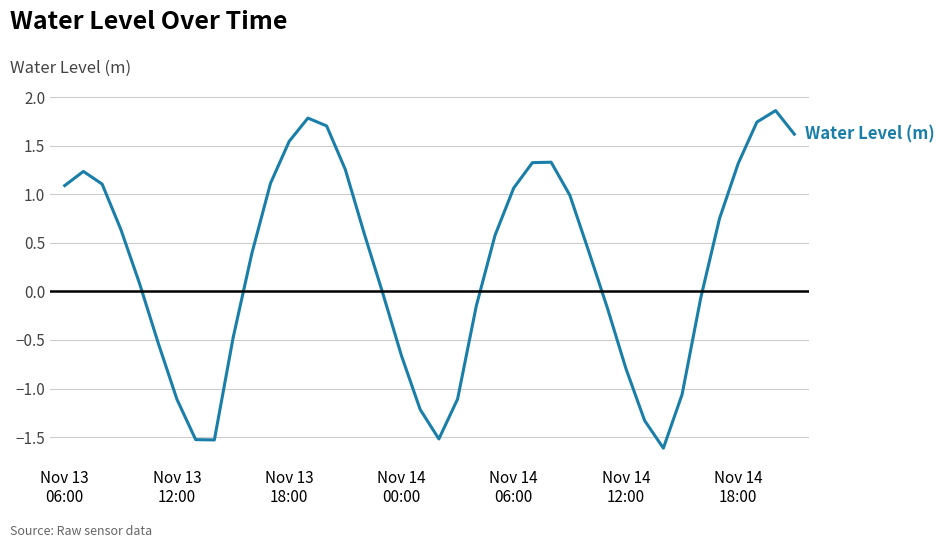

What is the smallest value displayed?

-1.6